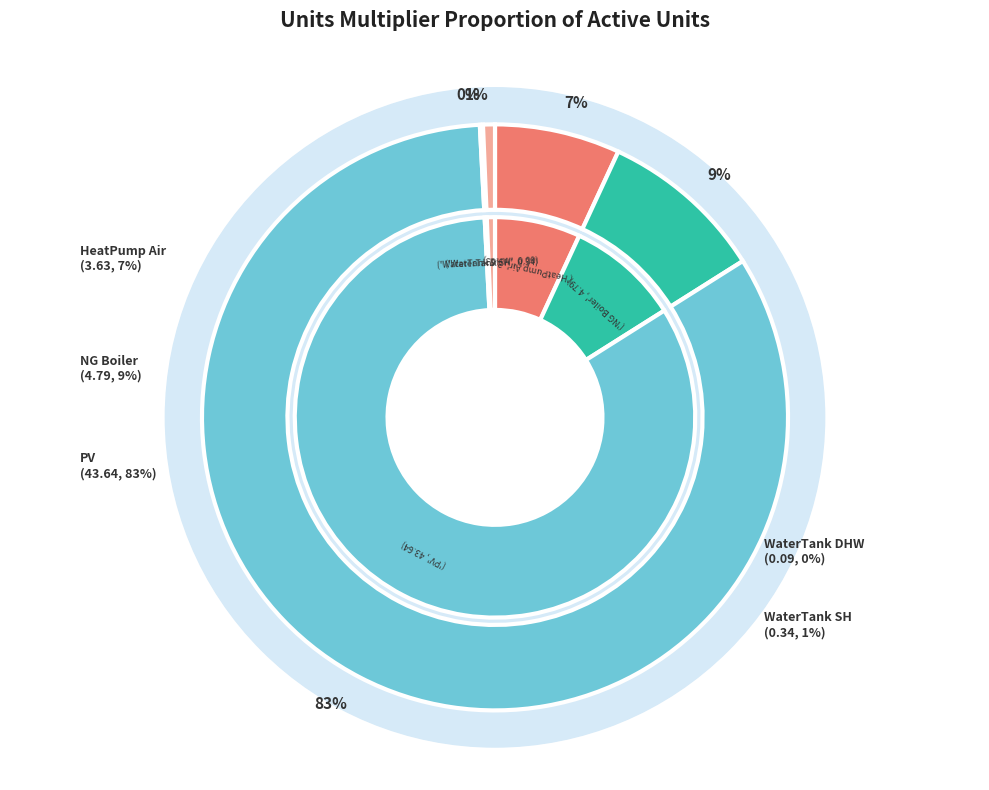

What is the total percentage of NG_Boiler_Building1 and HeatPump_Air_Building1?

16.0%